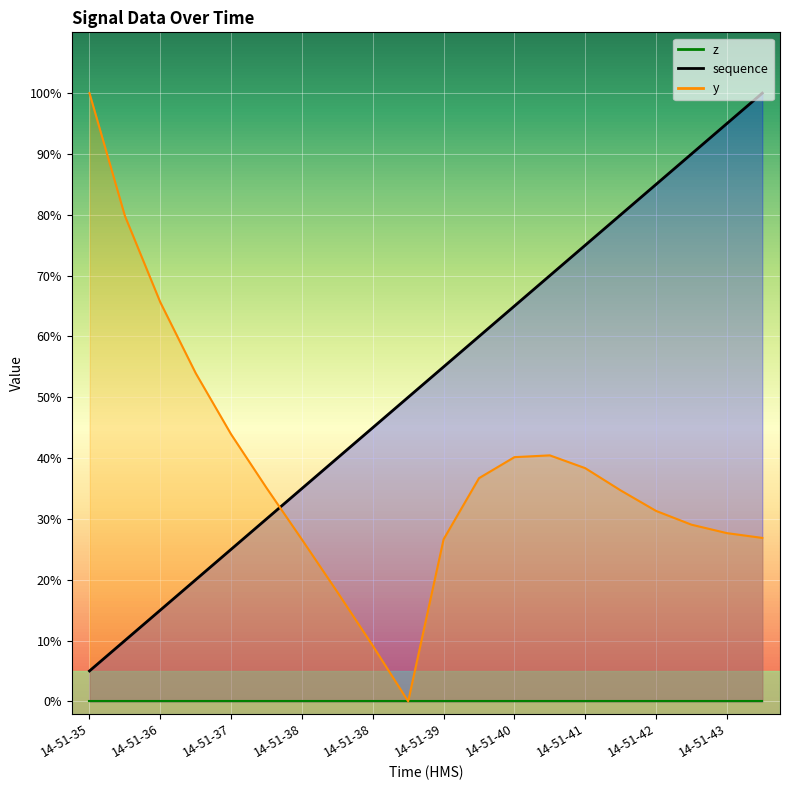

How many interior local peaks does the y series have?

1